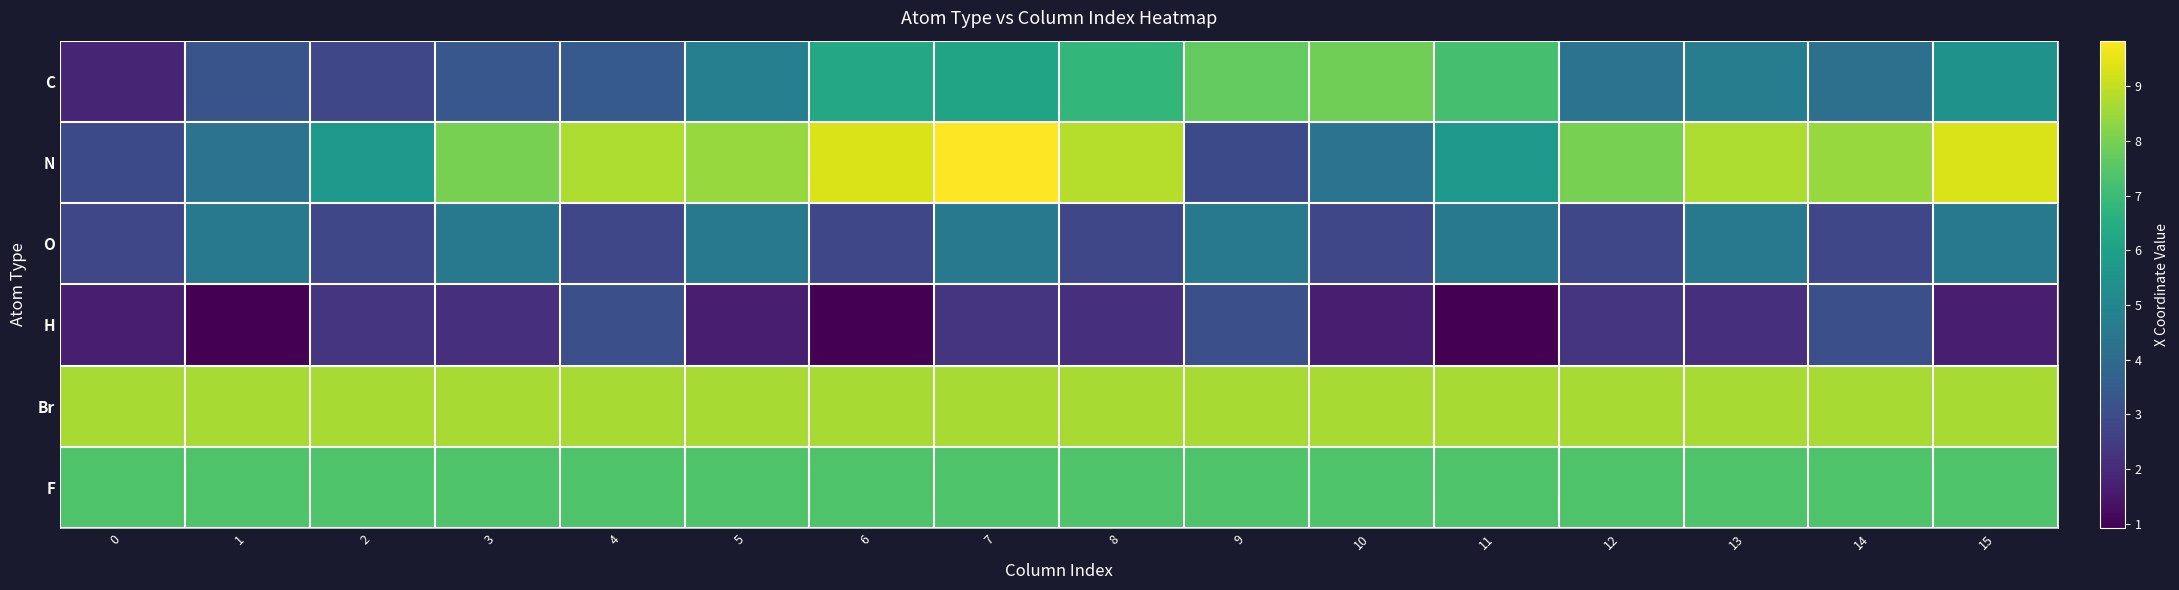

What is the total value across all series at 1?

29.1